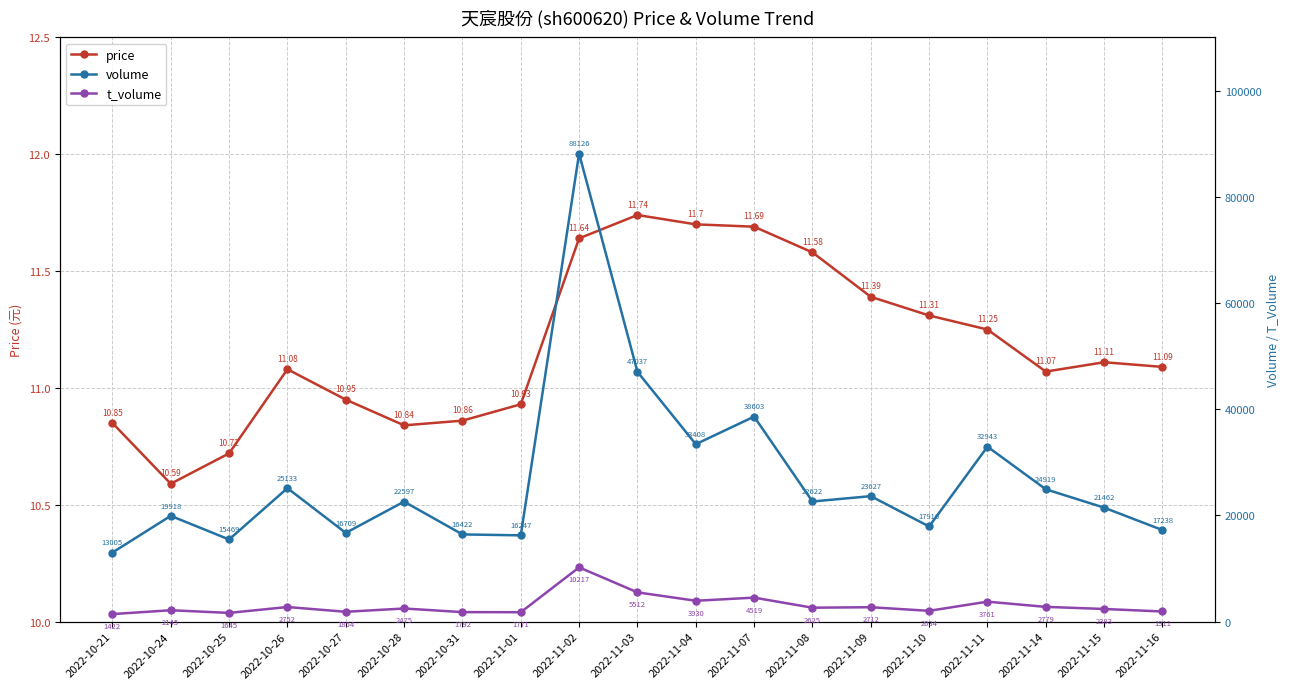

Reading right to left, transcribe all the data shown in this chart.

price: 11.1	11.1	11.1	11.2	11.3	11.4	11.6	11.7	11.7	11.7	11.6	10.9	10.9	10.8	10.9	11.1	10.7	10.6	10.8
volume: 17238.0	21462.0	24919.0	32943.0	17916.0	23627.0	22622.0	38603.0	33408.0	47037.0	88126.0	16247.0	16422.0	22597.0	16709.0	25133.0	15469.0	19918.0	13005.0
t_volume: 1911.0	2383.0	2779.0	3761.0	2034.0	2712.0	2625.0	4519.0	3930.0	5512.0	10217.0	1771.0	1792.0	2475.0	1854.0	2752.0	1645.0	2145.0	1422.0